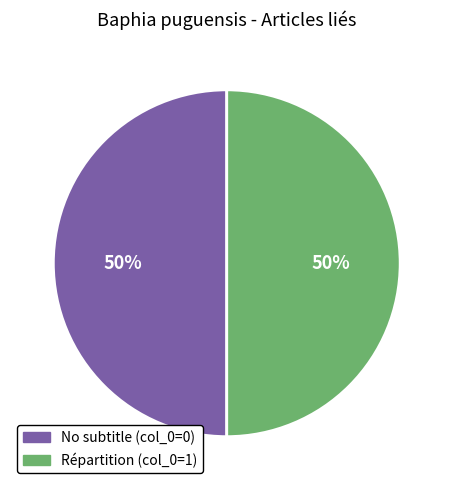

To the nearest percent, what is the average slice percentage?

50%